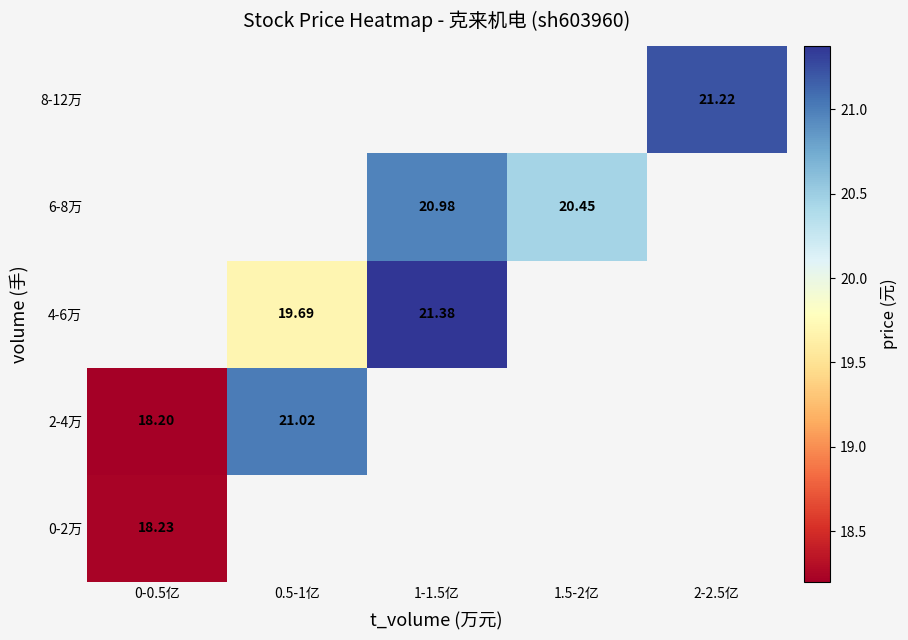

What is the minimum value shown in the chart?

18.2